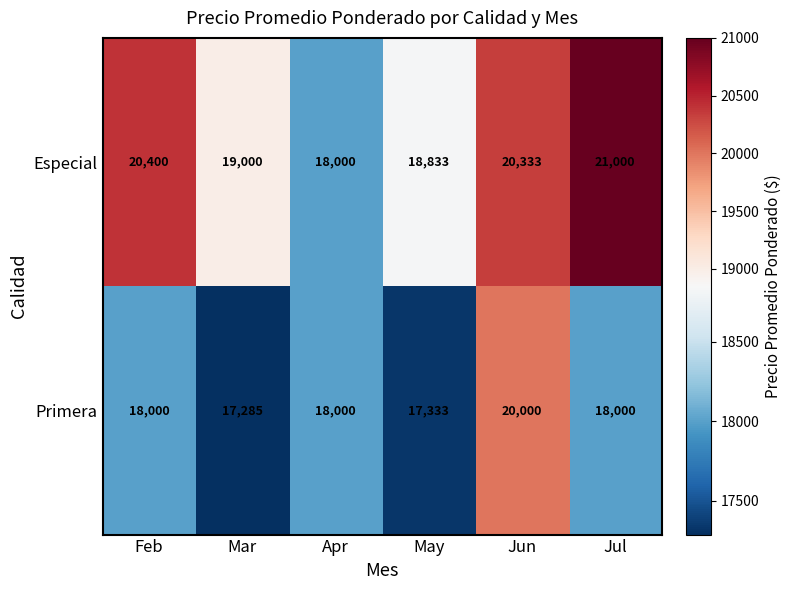

Reading right to left, list all the values displayed in this chart.

Especial: Jul=21000	Jun=20333	May=18833	Apr=18000	Mar=19000	Feb=20400
Primera: Jul=18000	Jun=20000	May=17333	Apr=18000	Mar=17285	Feb=18000